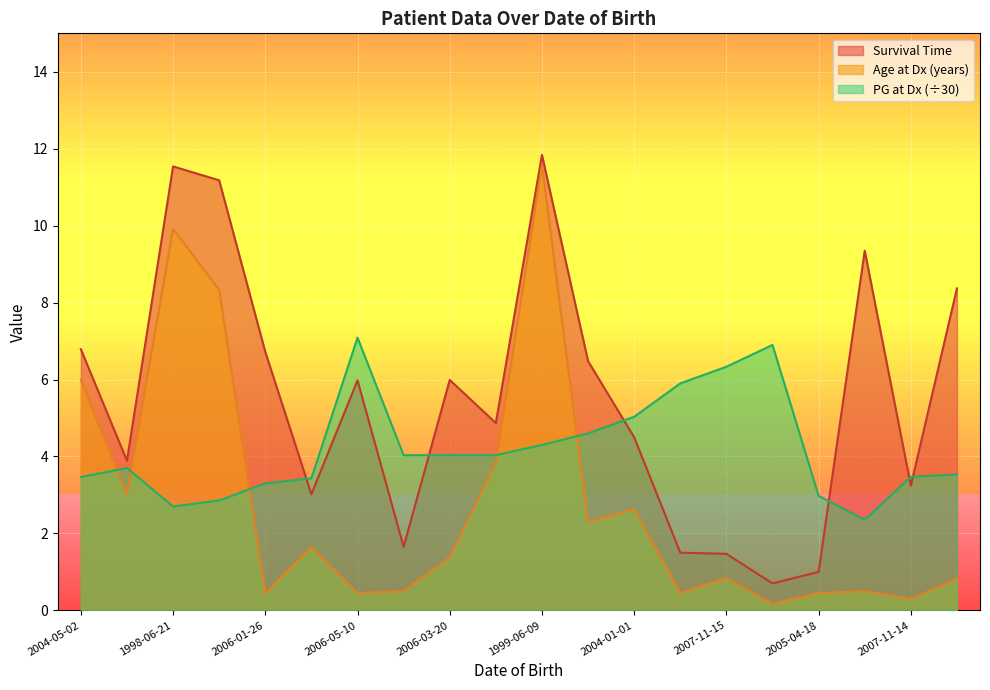

Reading left to right, extract all data points from this chart.

Survival Time: 6.8	3.9	11.5	11.2	6.7	3.0	6.0	1.6	6.0	4.9	11.8	6.5	4.5	1.5	1.5	0.7	1.0	9.3	3.2	8.4
Age at Dx (years): 6.0	3.0	9.9	8.3	0.4	1.6	0.5	0.5	1.4	3.8	11.6	2.3	2.6	0.5	0.8	0.2	0.5	0.5	0.3	0.8
PG at Dx: 3.5	3.7	2.7	2.9	3.3	3.4	7.1	4.0	4.0	4.0	4.3	4.6	5.0	5.9	6.3	6.9	3.0	2.4	3.5	3.5